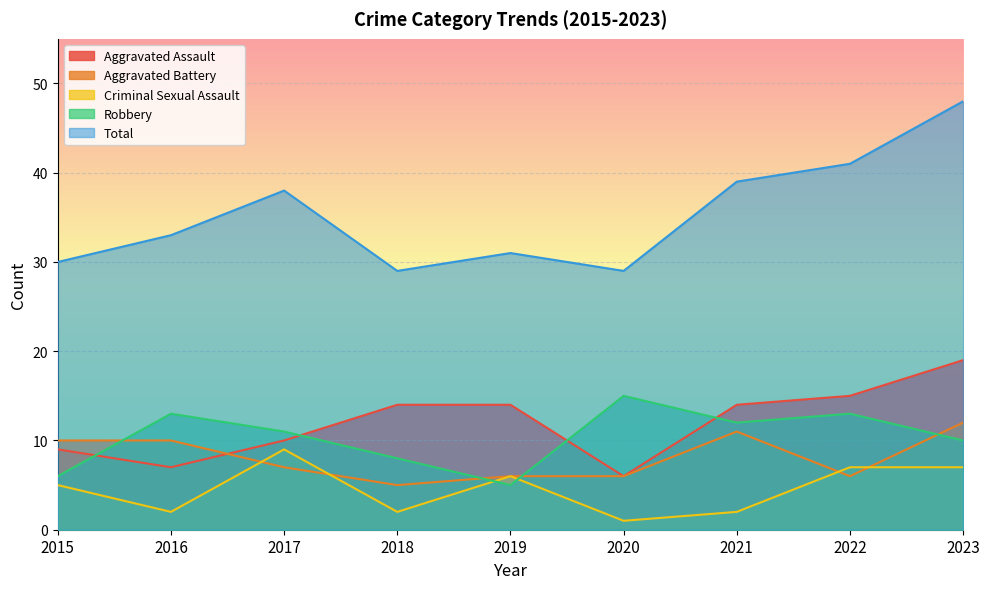

Which has a higher value, 2018 or 2023?

2023